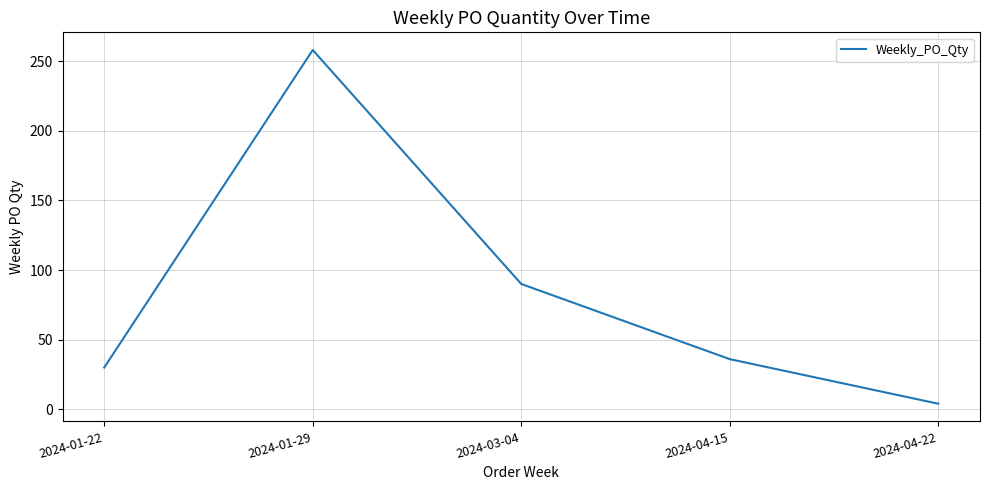

Reading left to right, list all the values displayed in this chart.

2024-01-22=30	2024-01-29=258	2024-03-04=90	2024-04-15=36	2024-04-22=4